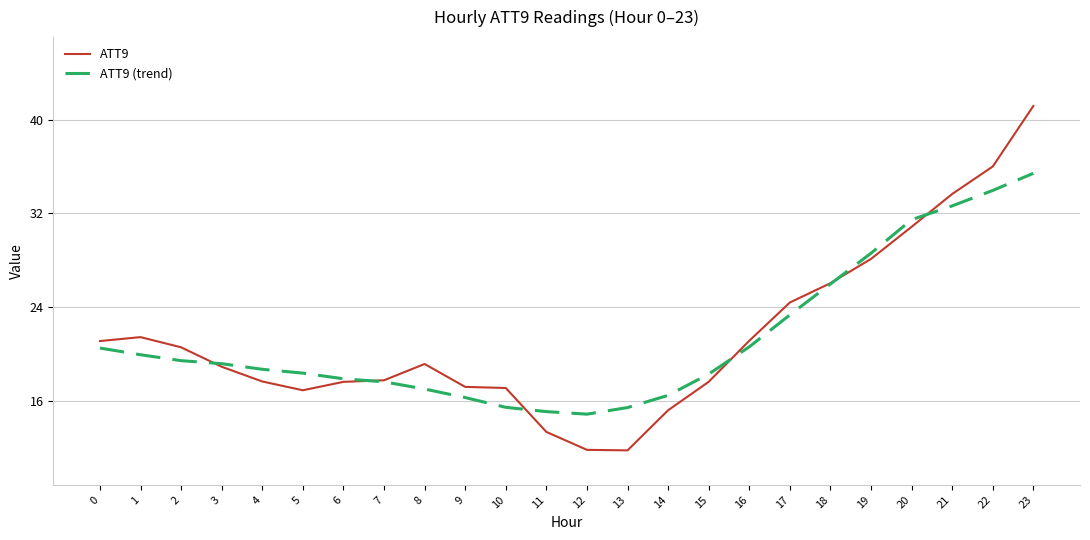

What is the minimum value for ATT9?

11.8